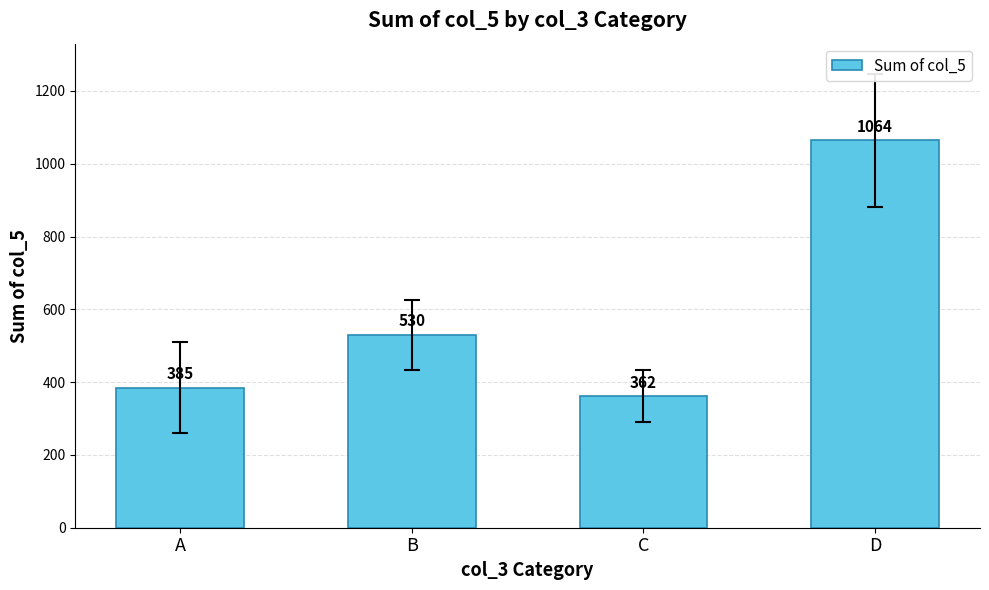

Are the bars grouped side by side (vs. stacked)?

No